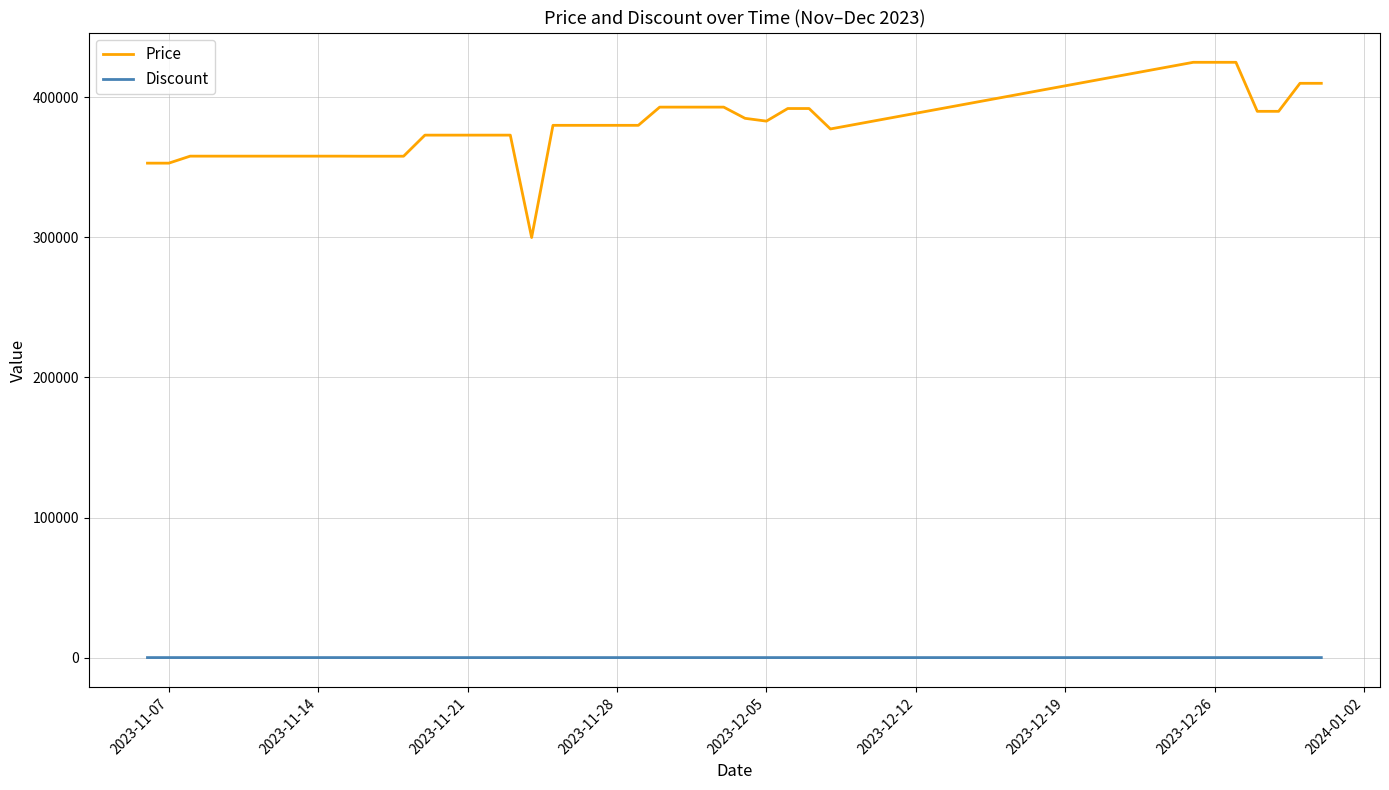

Which series has the largest total across all categories?

Price